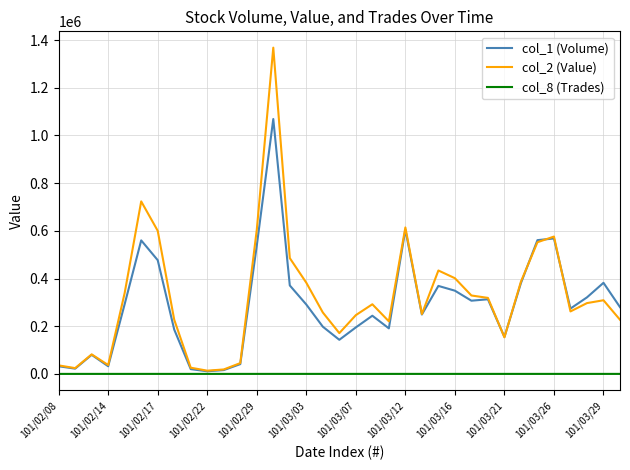

Which series ends up on top after the final intersection of col_2 (Value) and col_1 (Volume)?

col_1 (Volume)